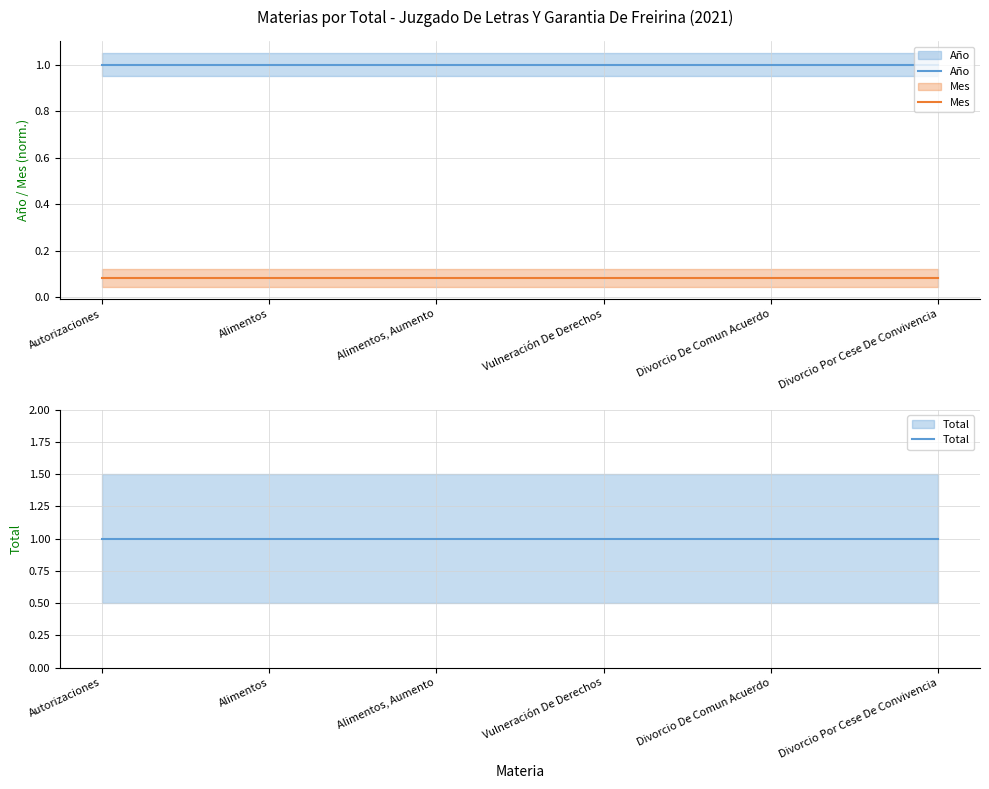

What is the label of the 3rd point from the left?

Alimentos, Aumento